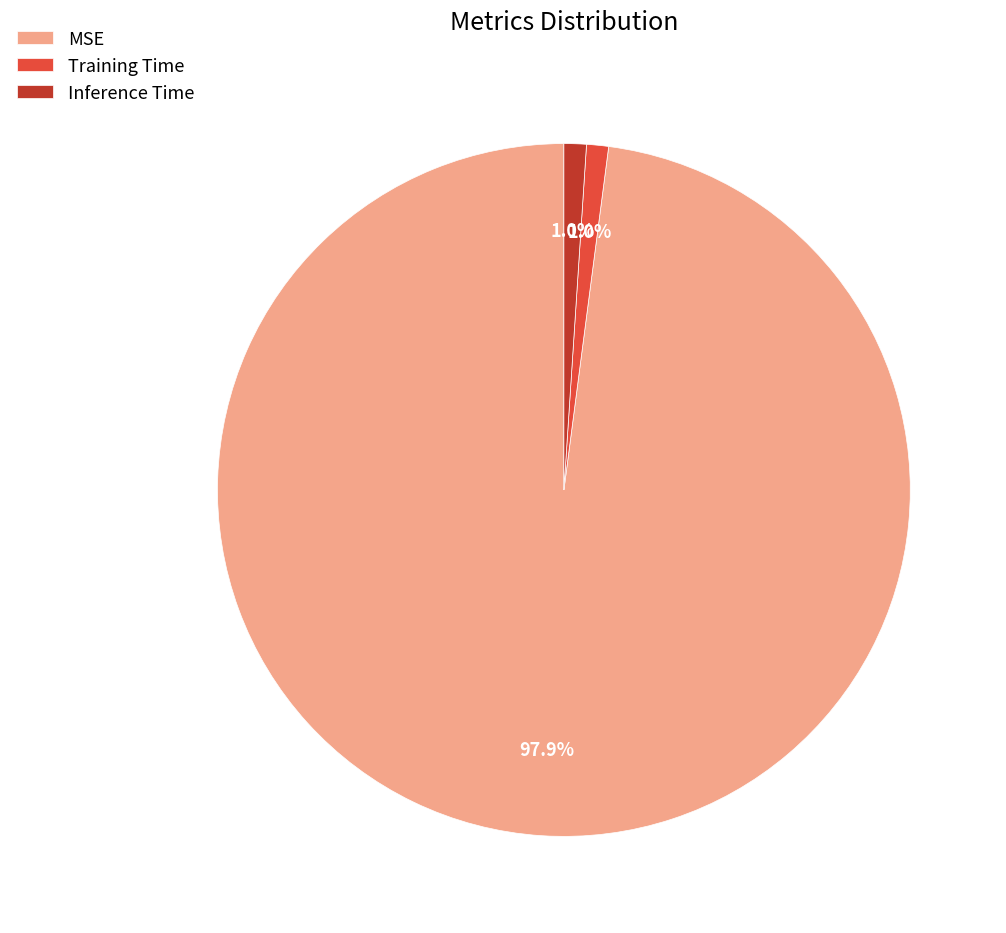

True or false: Training Time accounts for 11% of the total.

False